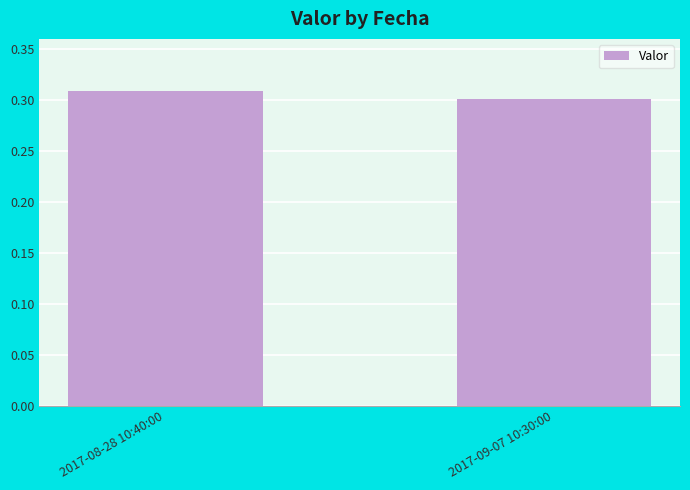

At which category does the chart reach its minimum across all series?

2017-09-07 10:30:00